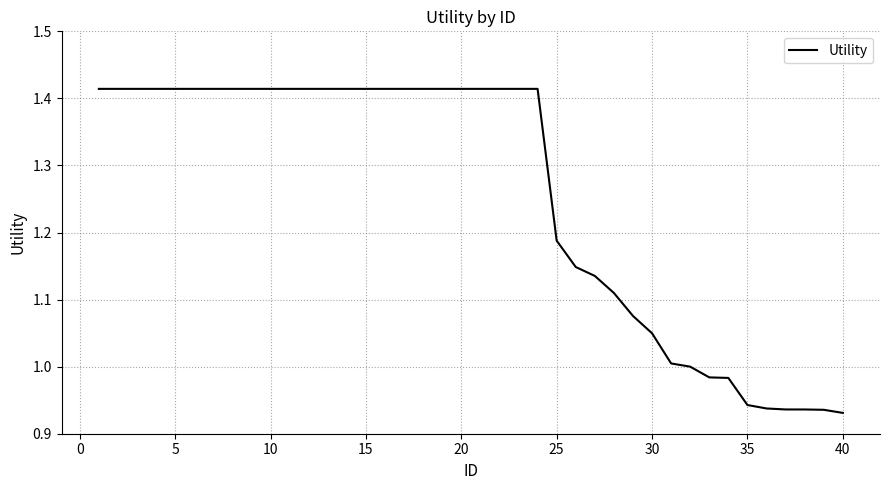

What is the difference between the maximum and minimum values?

0.5